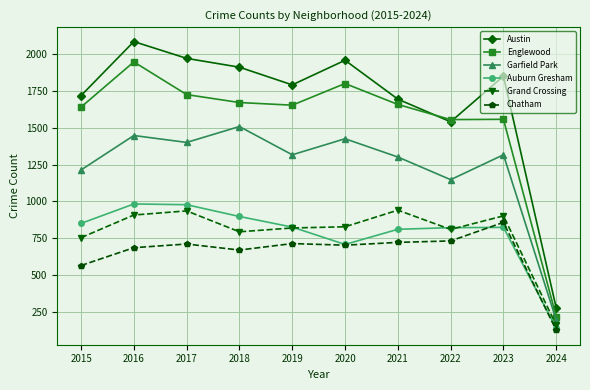

At which category is the sum across all series the highest?

2016